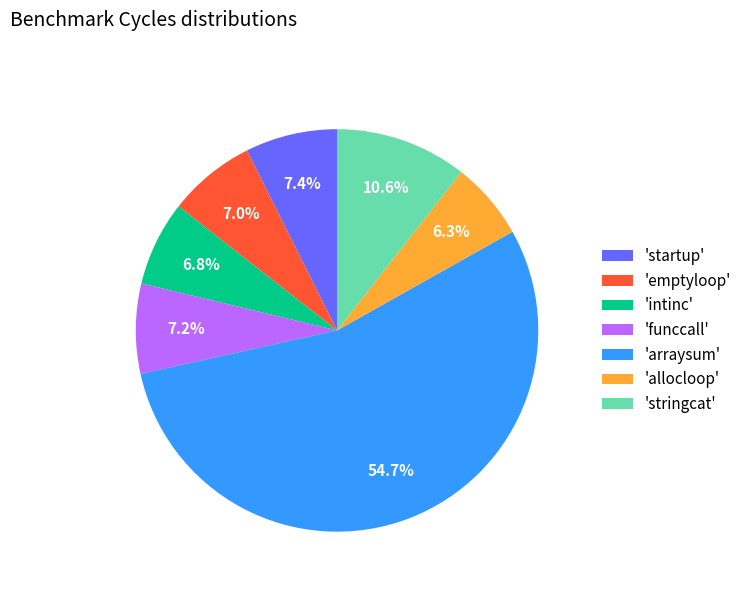

Does 'stringcat' represent more than half of the total?

No